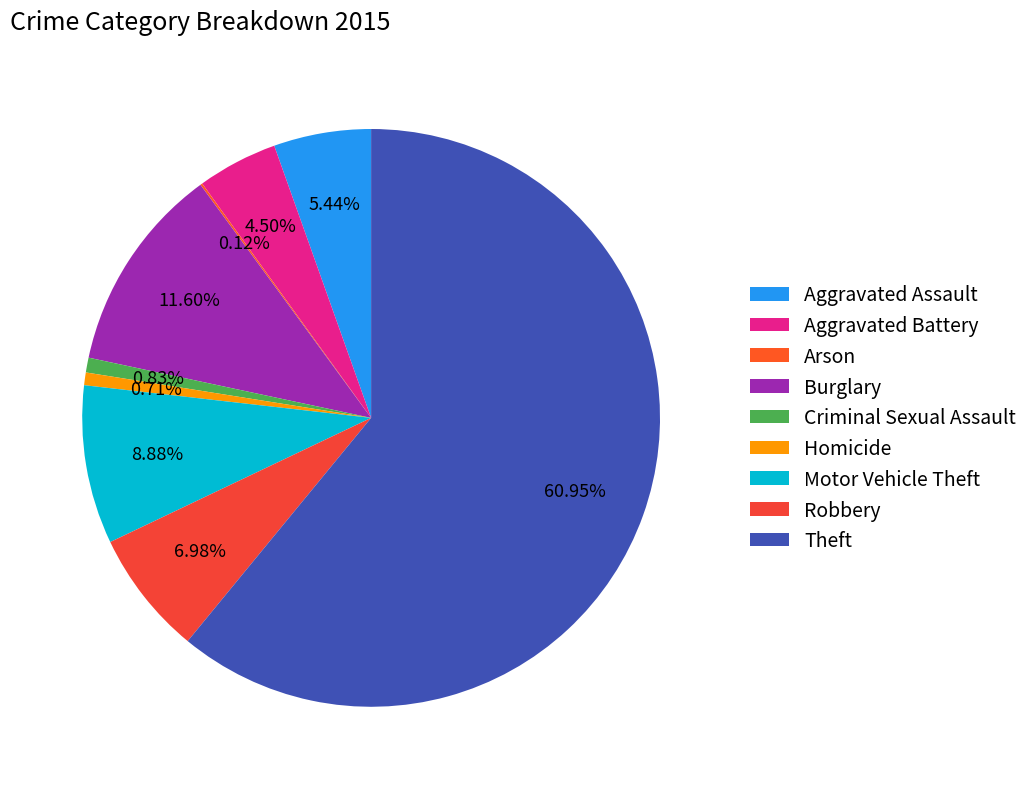

True or false: Arson accounts for 0% of the total.

True